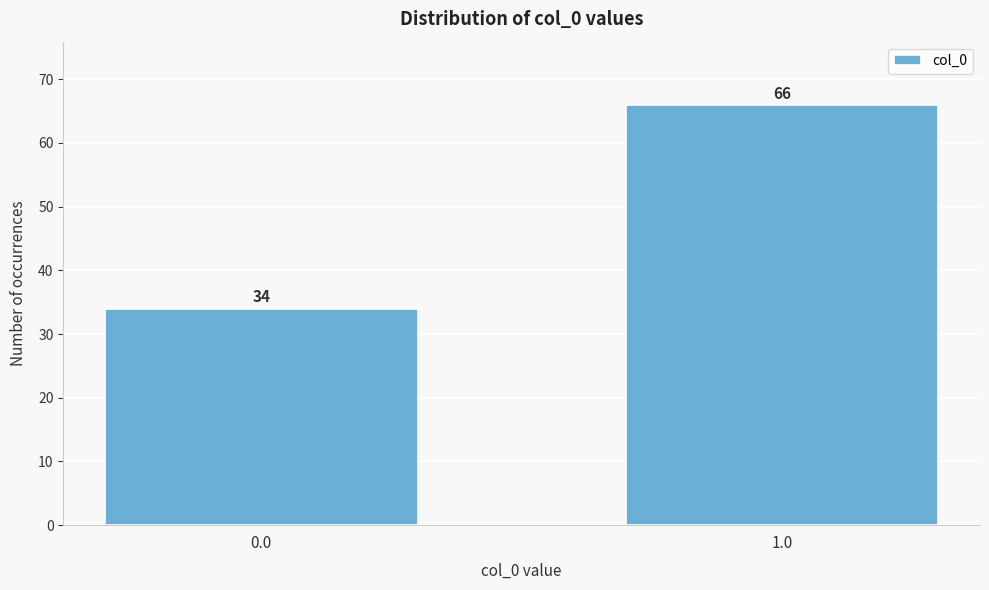

Reading left to right, list all the values displayed in this chart.

0.0=34	1.0=66